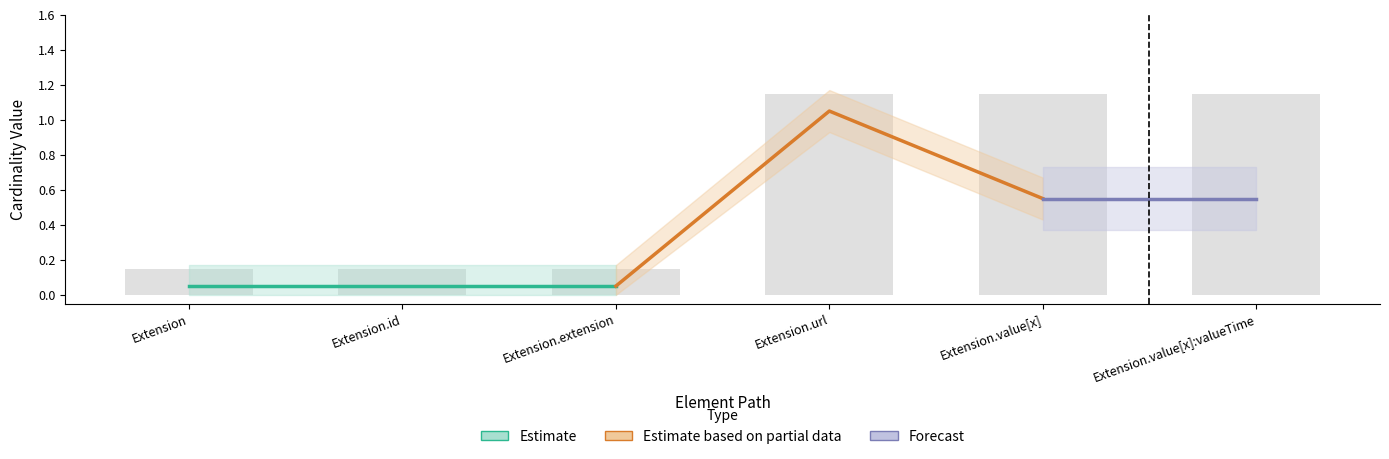

At which label is the value closest to 0?

Extension